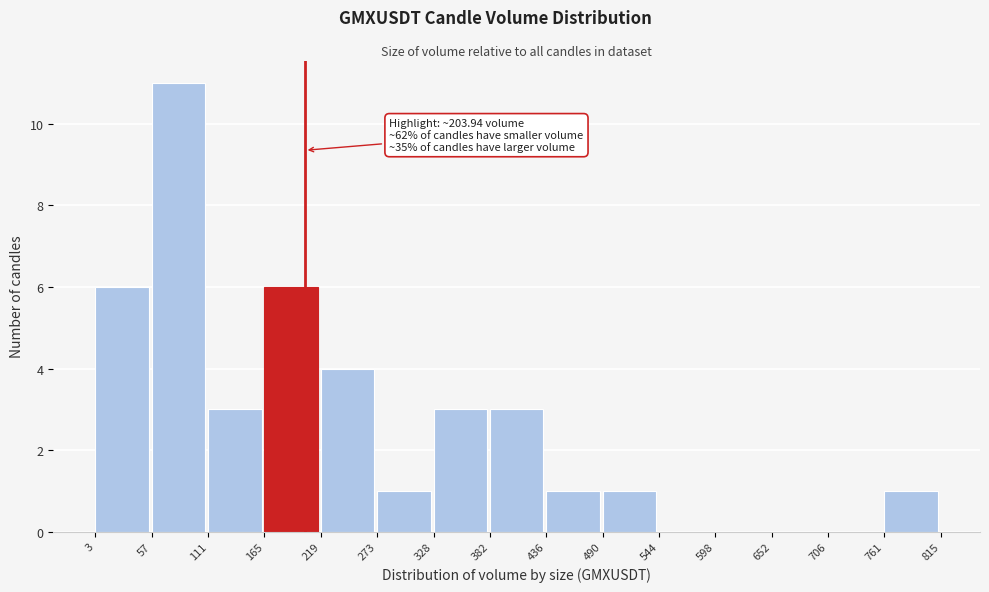

Over which range of the x-axis is the bar tallest?

57 to 111